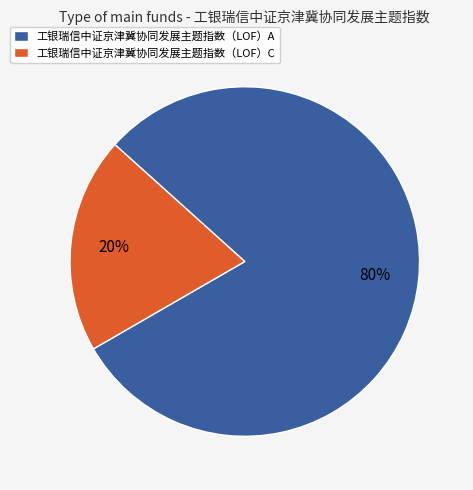

Does 工银瑞信中证京津冀协同发展主题指数（LOF）A represent more than half of the total?

Yes